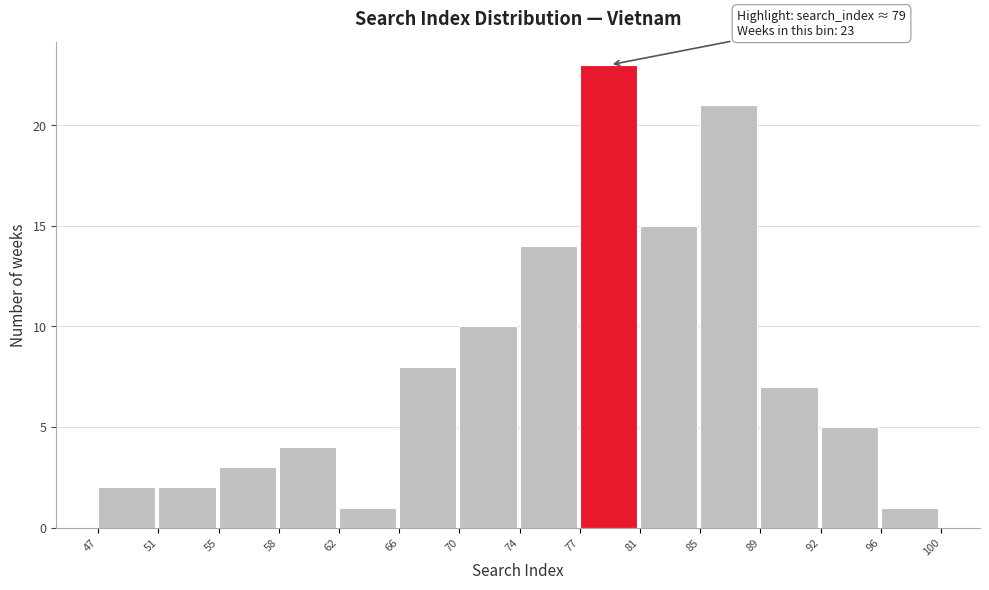

Over which range of the x-axis is the bar tallest?

77 to 81